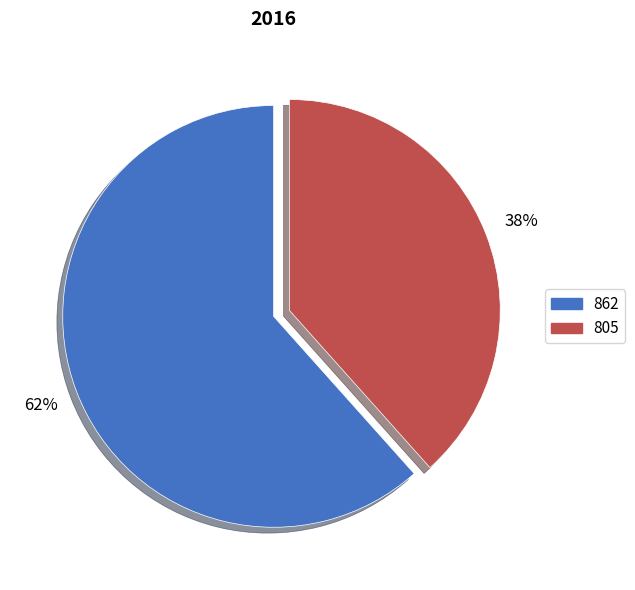

How many slices are in this pie chart?

2